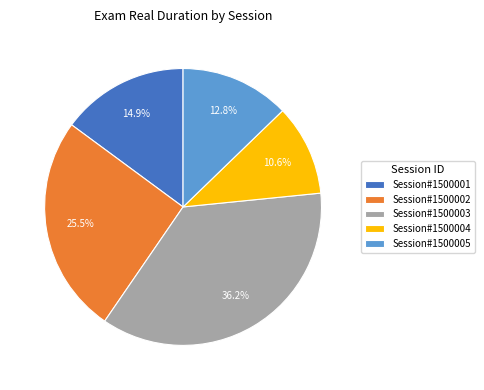

How many segments does this pie chart have?

5